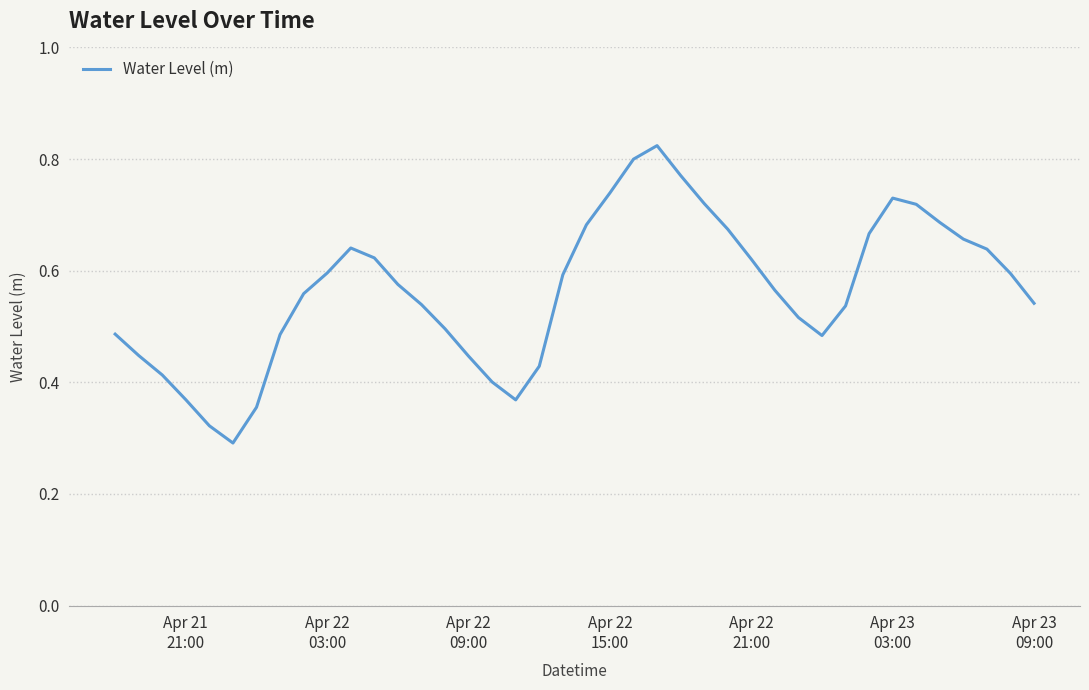

How many lines are shown in the chart?

1